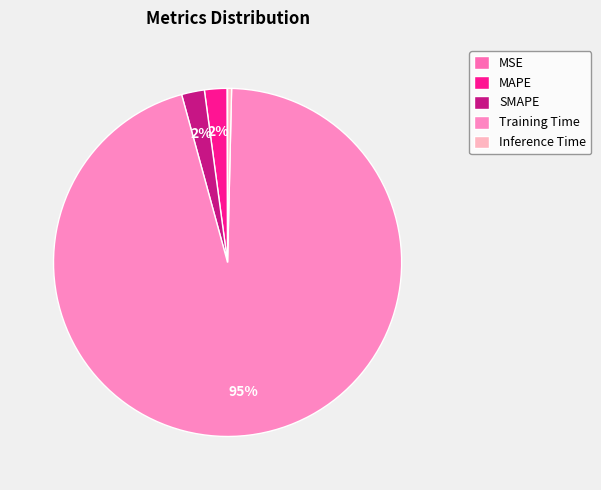

To the nearest percent, what is the combined percentage of Training Time and MSE?

95%